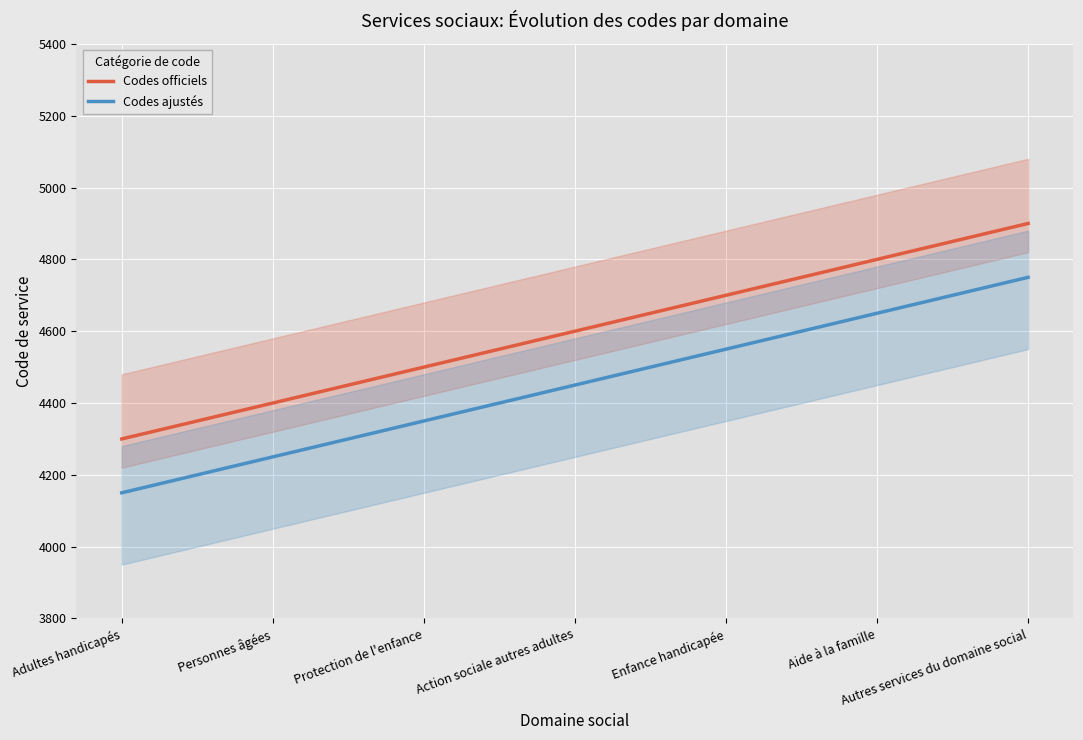

Which series has the widest spread of values?

Codes officiels